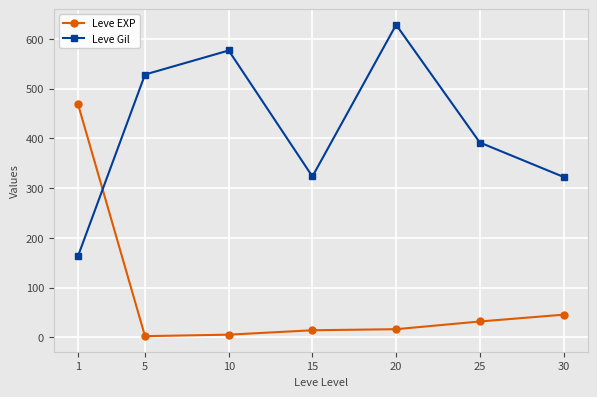

True or false: Leve Gil and Leve EXP cross at least once.

True